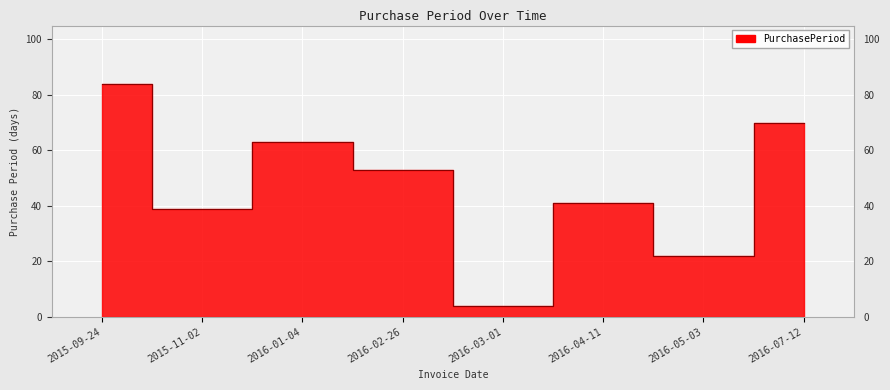

What position from the right is 2015-11-02?

7